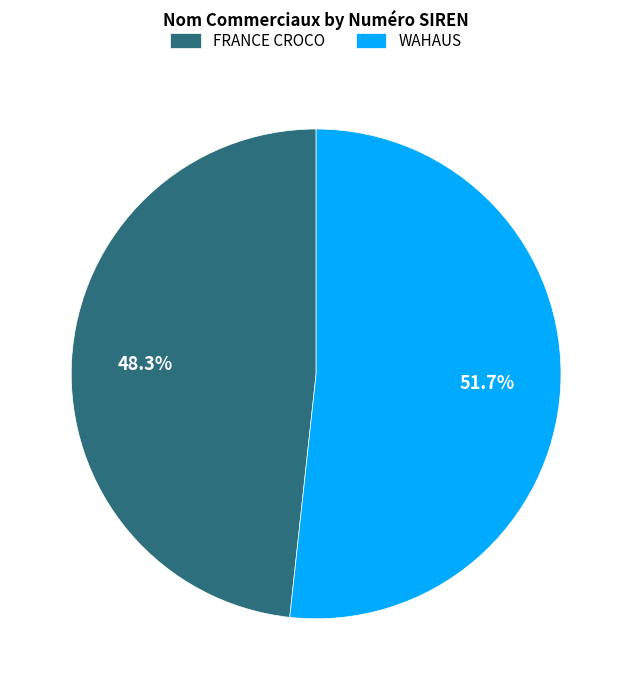

Which slice is the largest?

WAHAUS